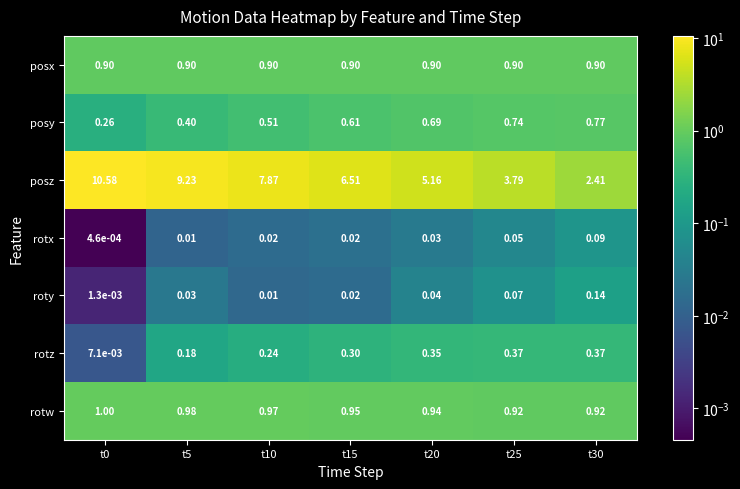

Which series changed the most between t15 and t30?

posz